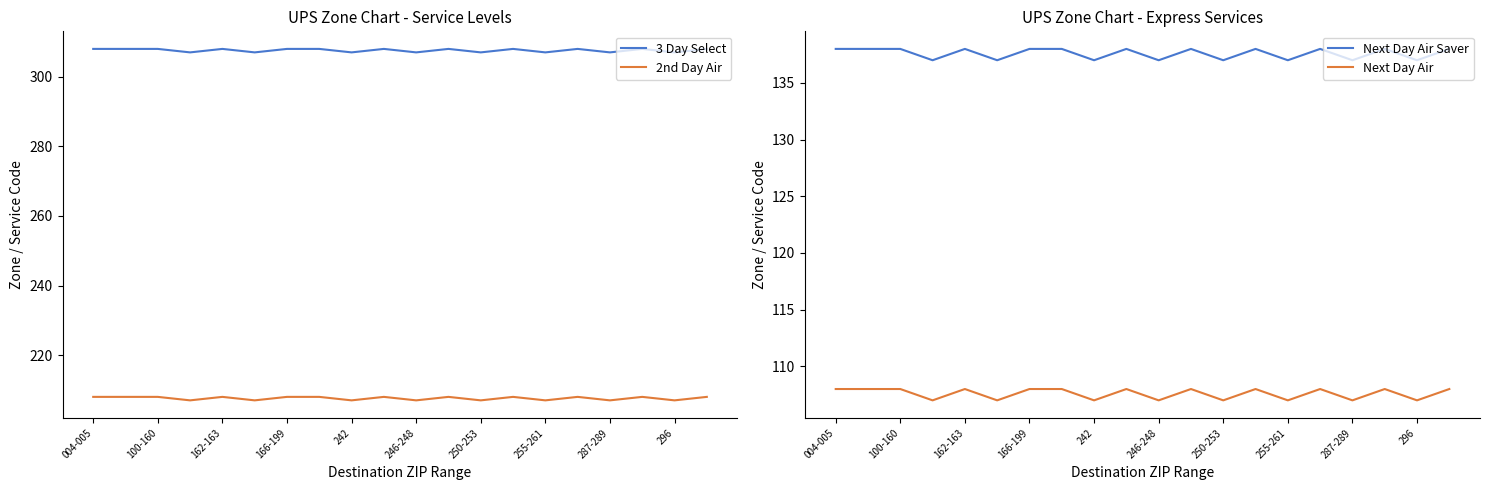

True or false: 2nd Day Air and Next Day Air Saver cross at least once.

False